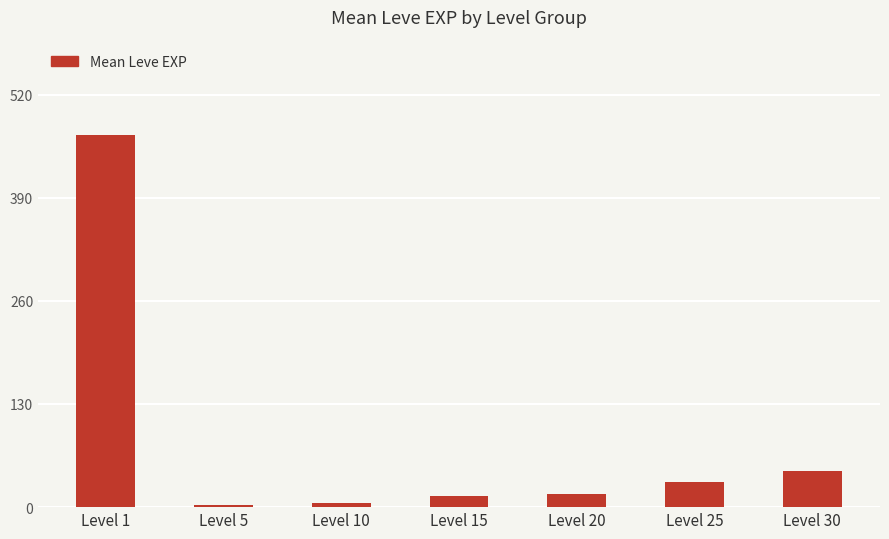

The value at Level 30 is 45.5. True or false?

True